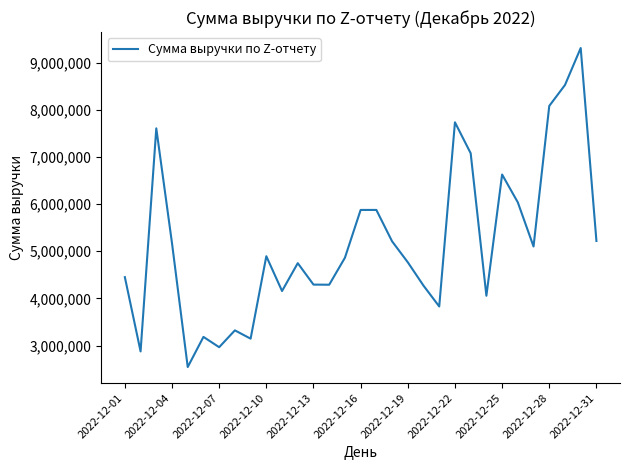

What is the minimum value shown in the chart?

2545200